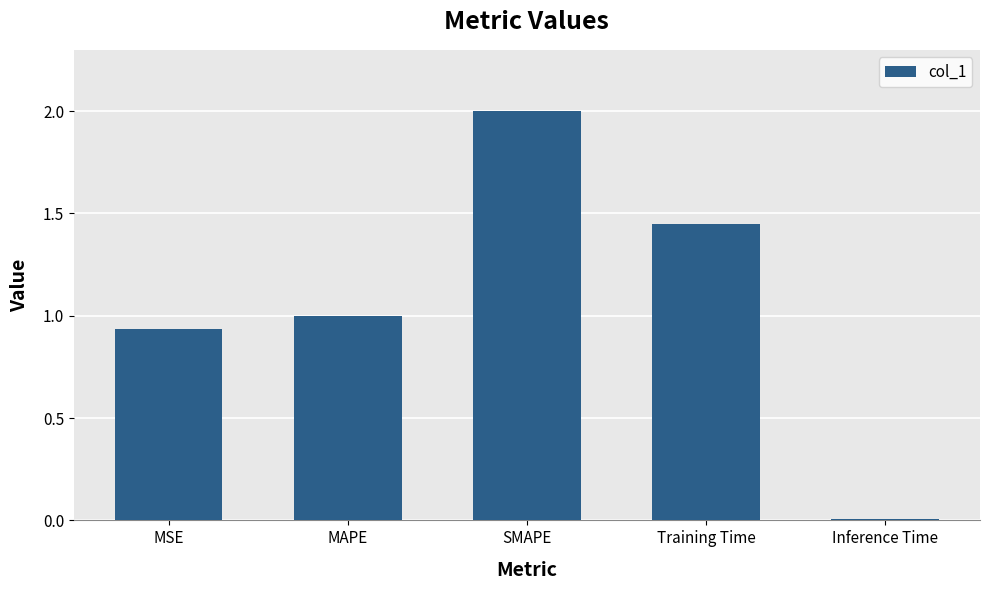

Which category has the lowest value across all series?

Inference Time